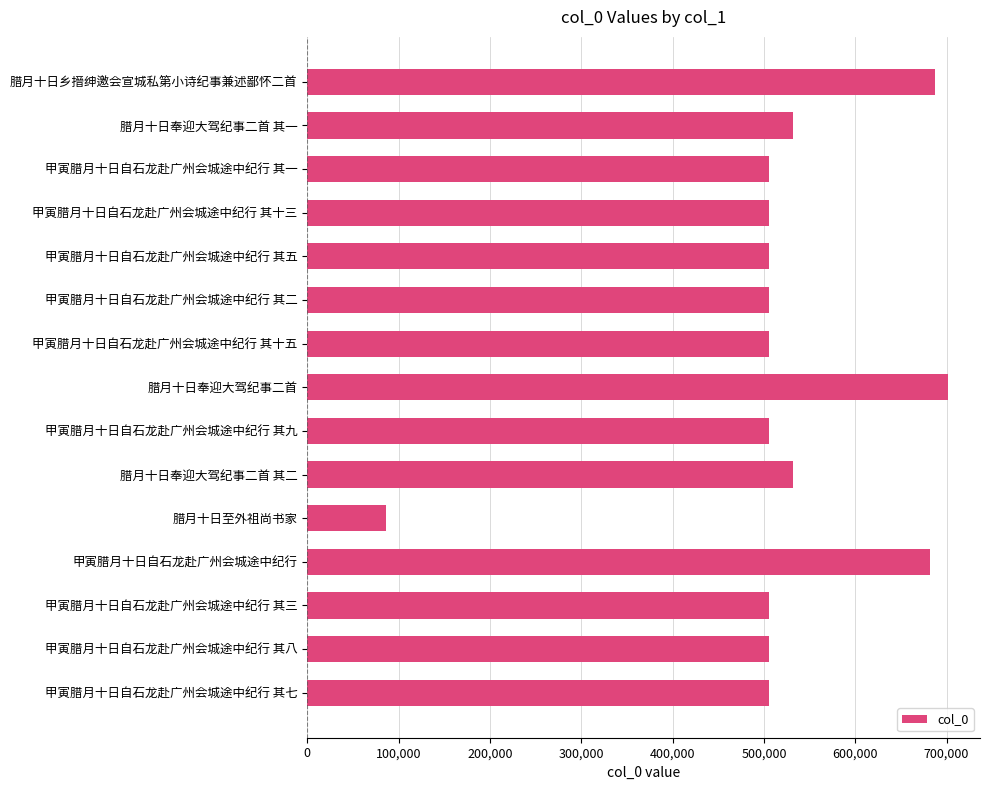

What is the difference between the maximum and second lowest values?

196368